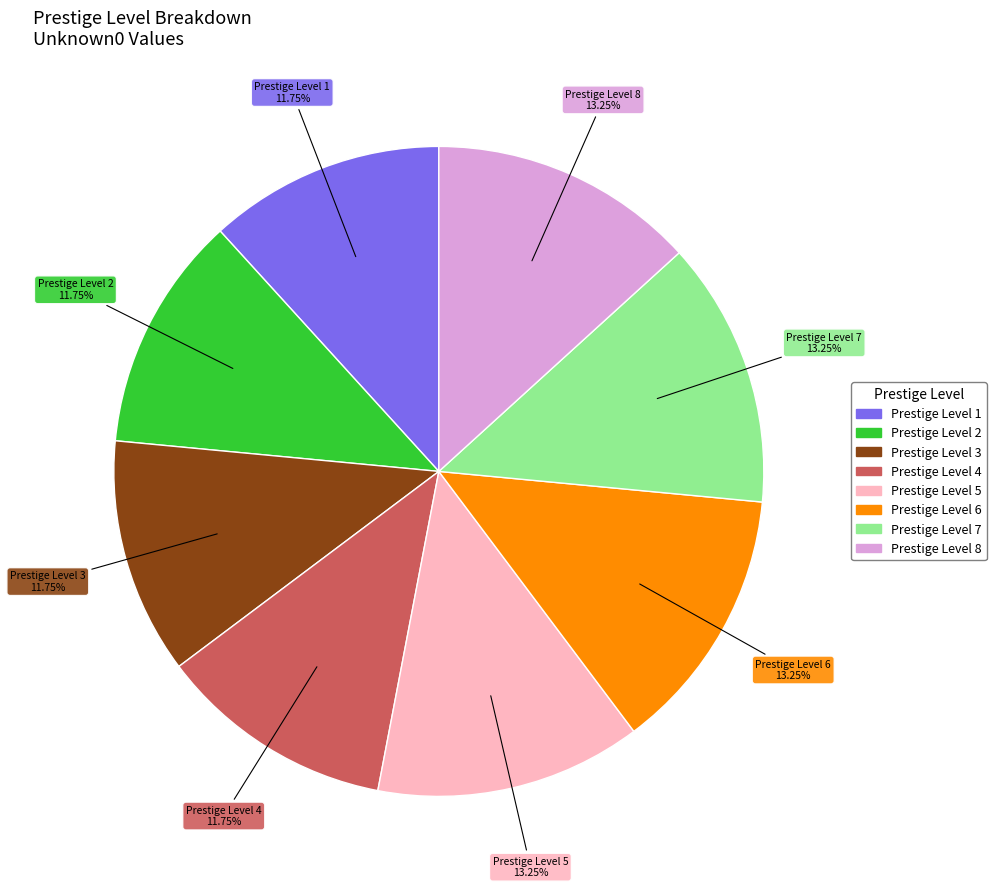

Does any single category account for the majority?

No